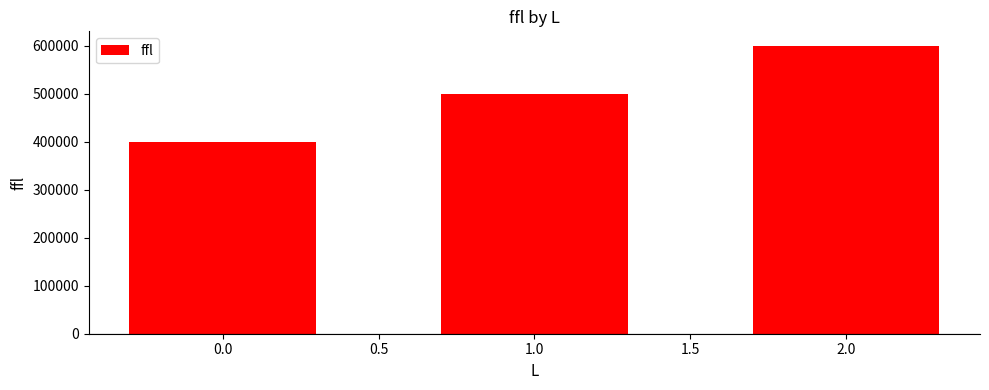

What is the value of the 3rd bar from the left?

600000